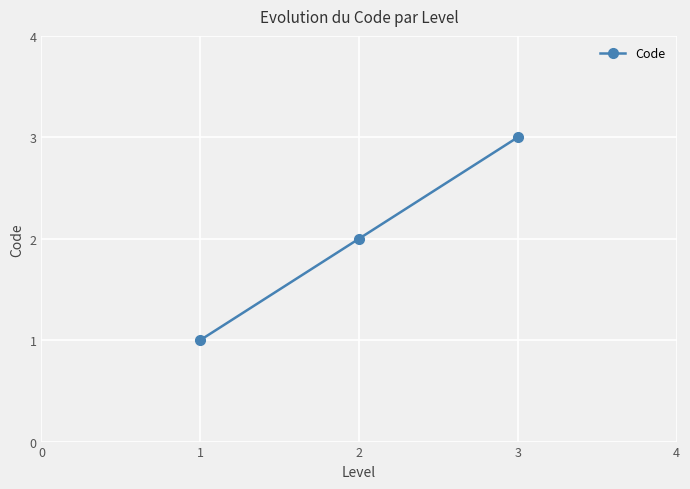

True or false: the data shows 1 at 2.

False